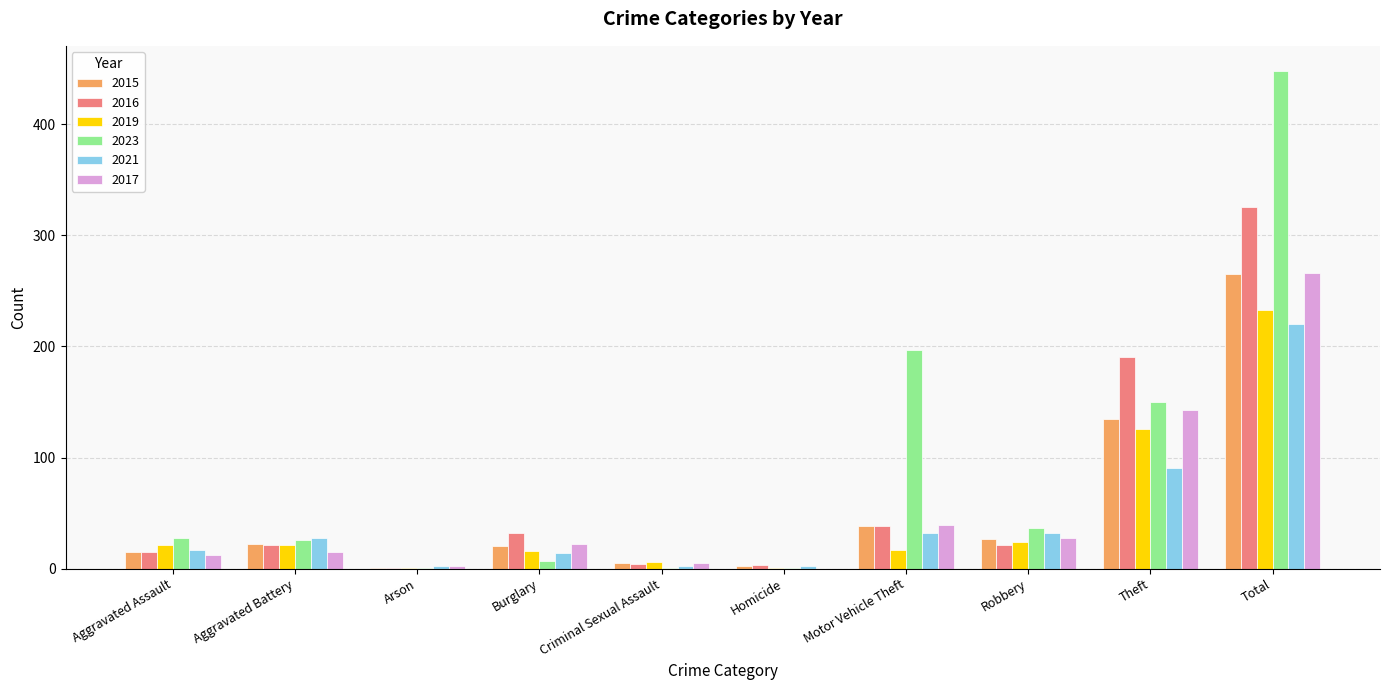

How many distinct data groups are displayed?

6